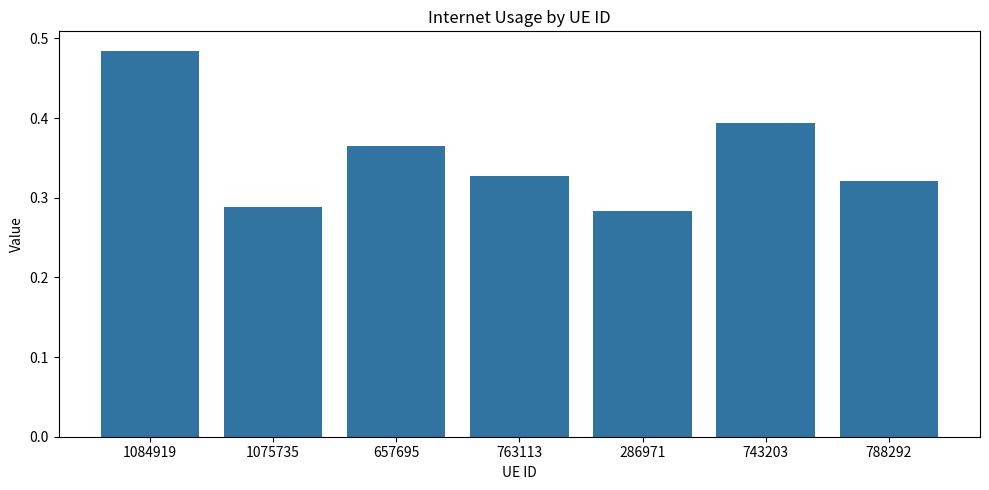

Rank the categories by value from highest to lowest.

1084919, 743203, 657695, 763113, 788292, 1075735, 286971